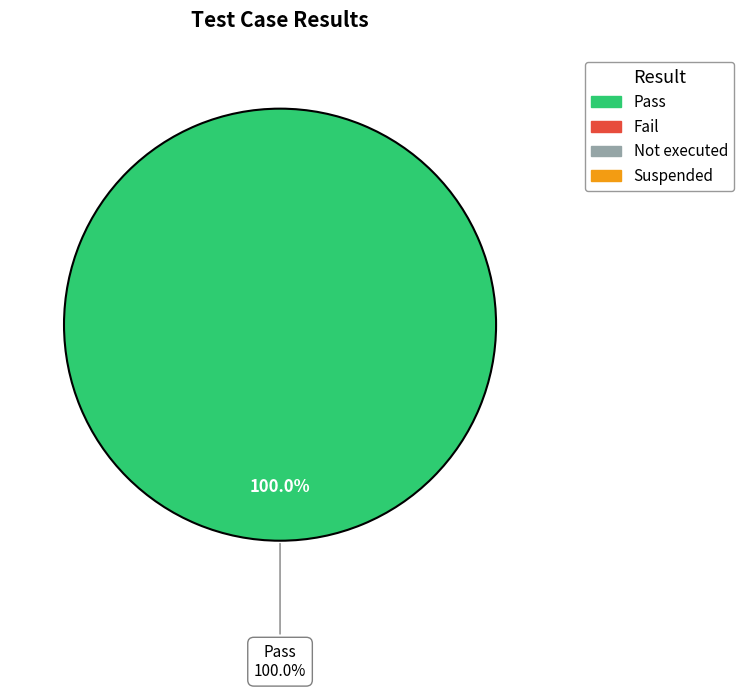

Is it true that Pass is 99% of the pie?

False